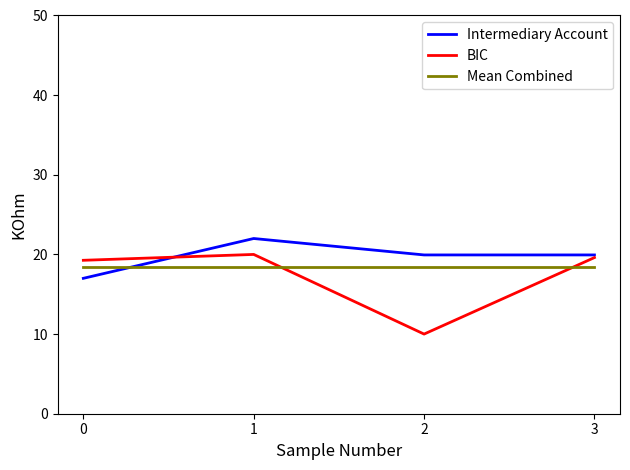

What is the total value across all series at 2?

48.4